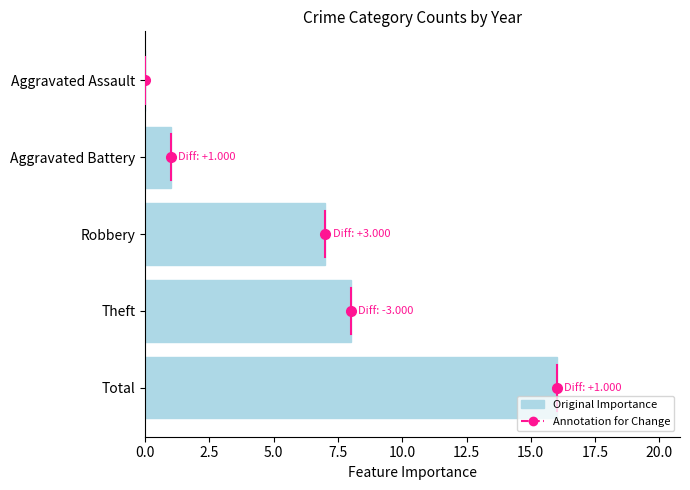

Reading top to bottom, list all the values displayed in this chart.

Aggravated Assault=0	Aggravated Battery=1	Robbery=7	Theft=8	Total=16